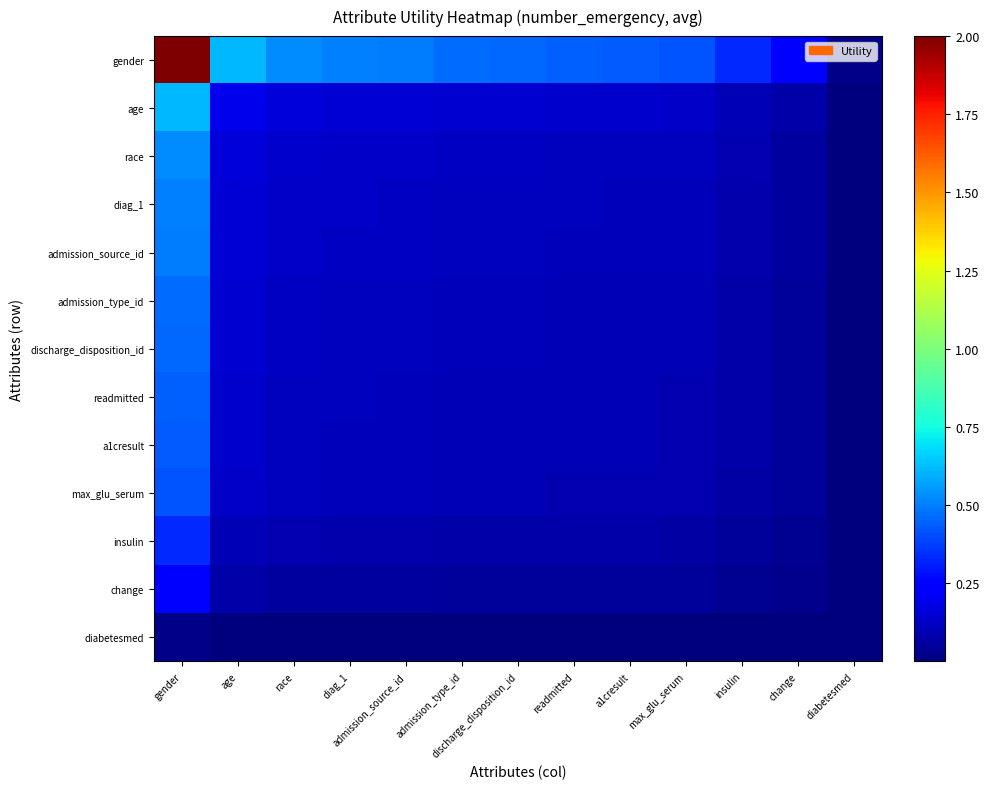

At which category is the sum across all series the highest?

gender